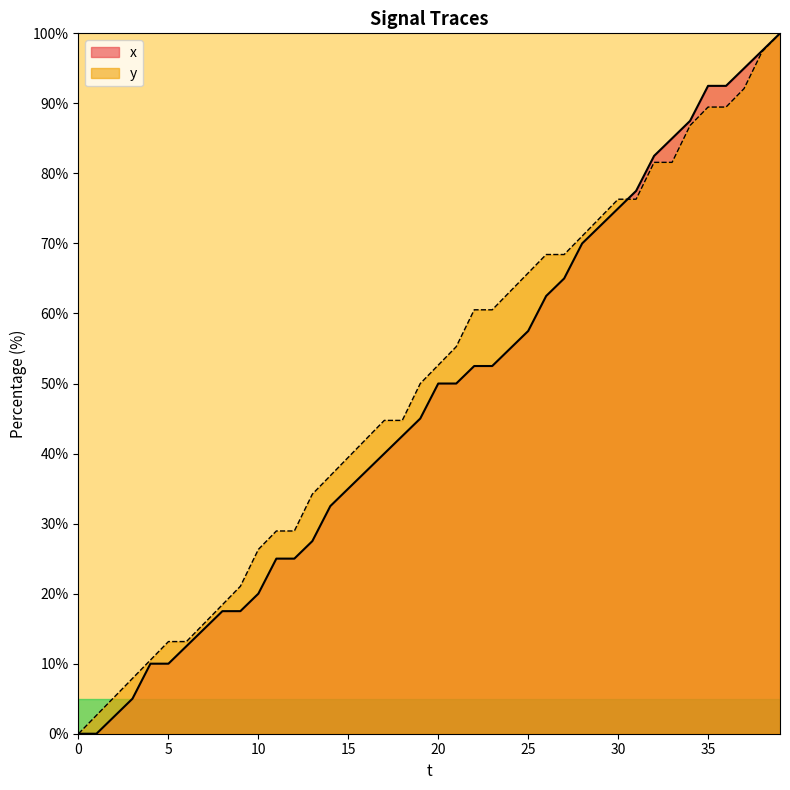

How many lines are shown in the chart?

2